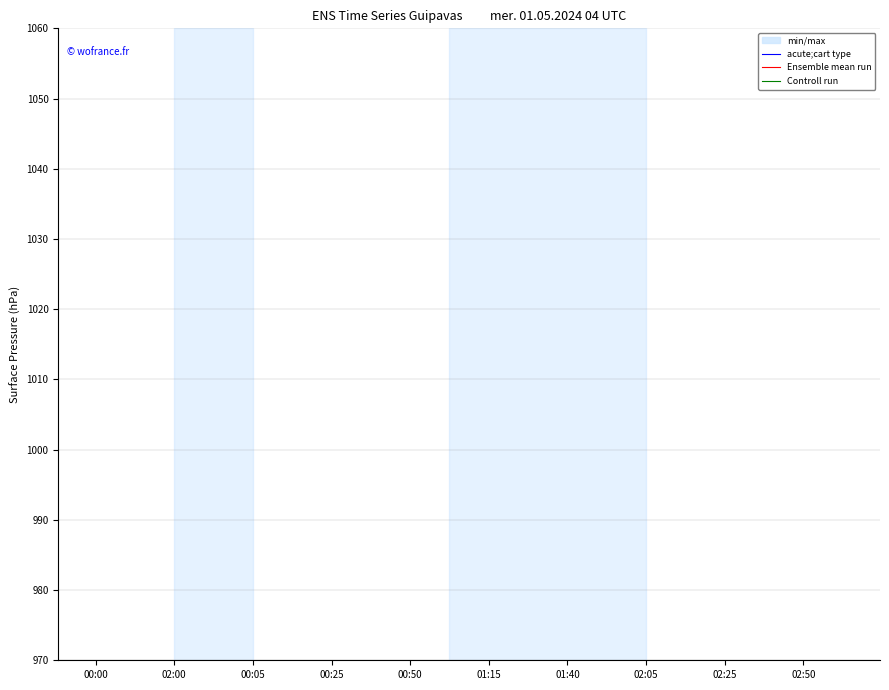

Is this an area chart (filled region under the line)?

No